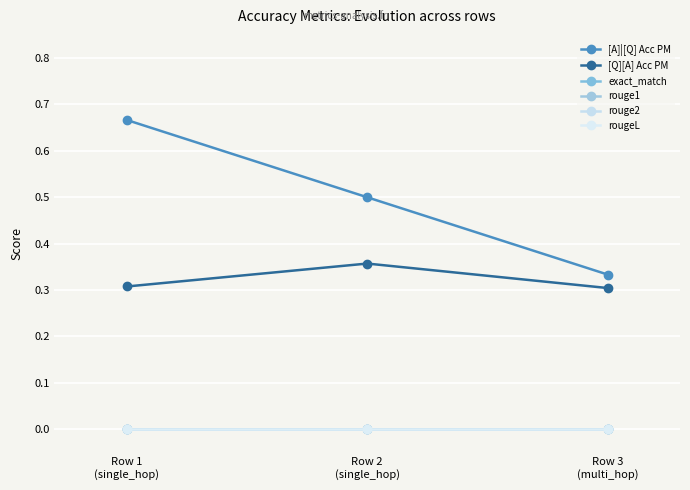

Where is rouge2 nearest to the value 0?

Row 1
(single_hop)